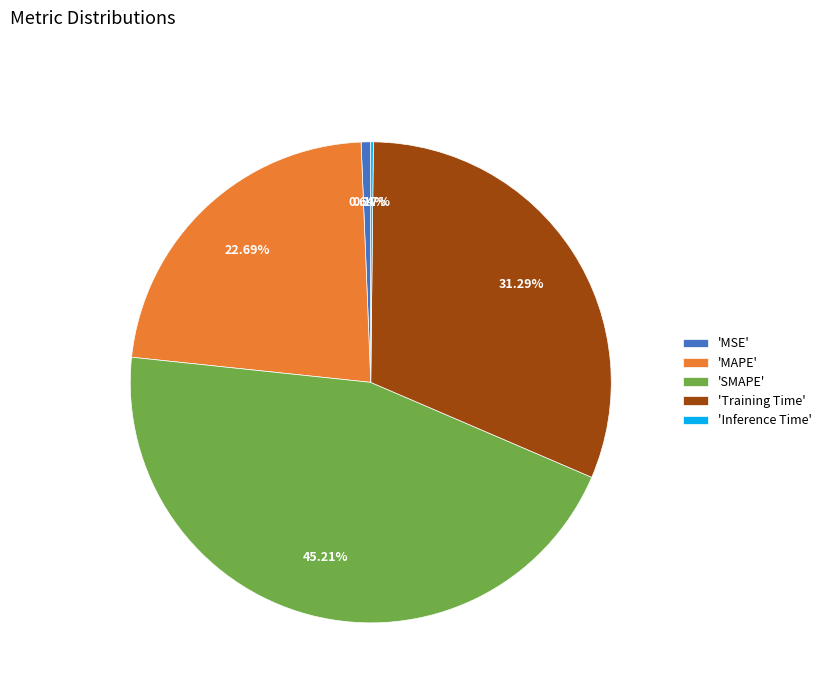

Does 'MAPE' account for over 50% of the chart?

No